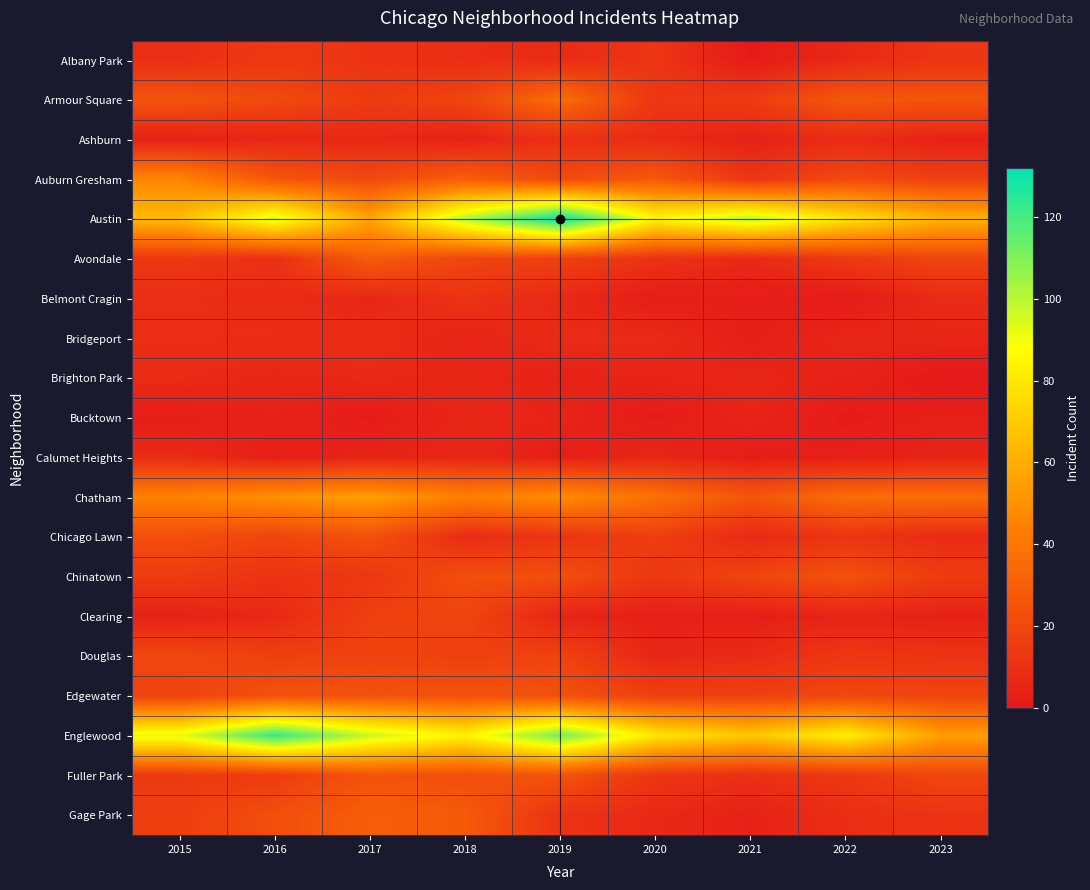

How many distinct data groups are displayed?

20